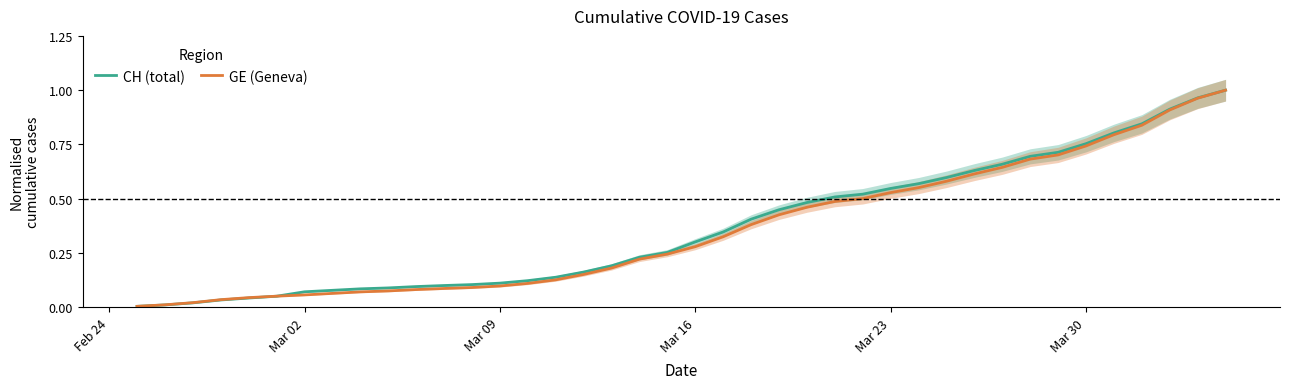

True or false: GE (Geneva) has a value of 0.9 at Mar 23.

False